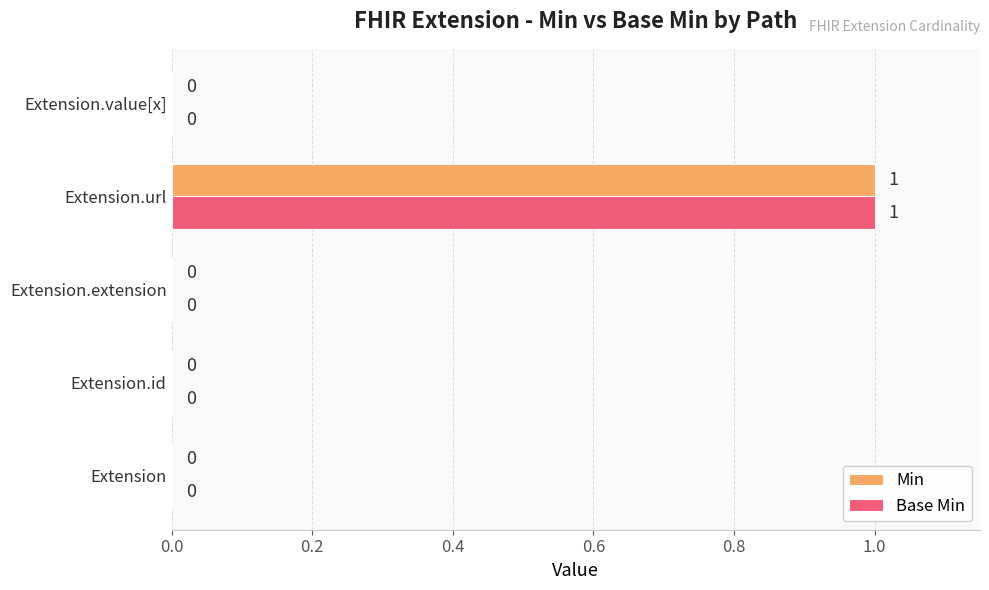

At which category is the sum across all series the highest?

Extension.url